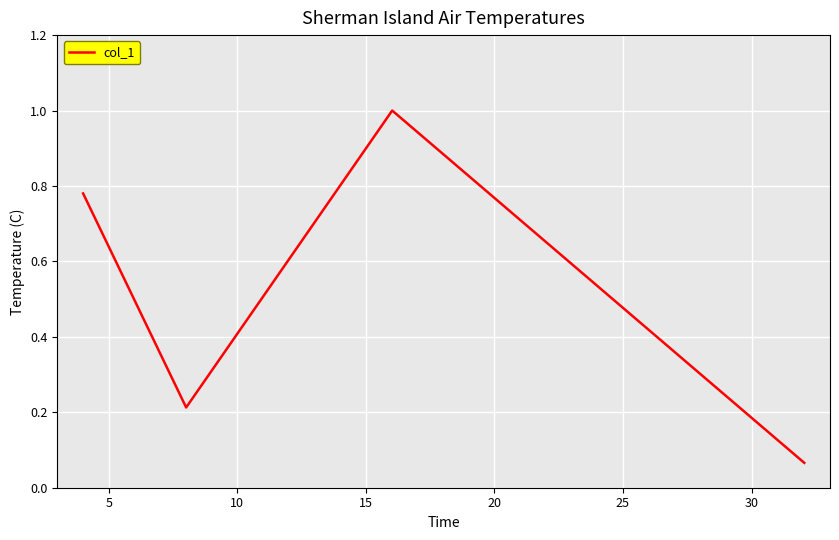

Is this an area chart (filled region under the line)?

No